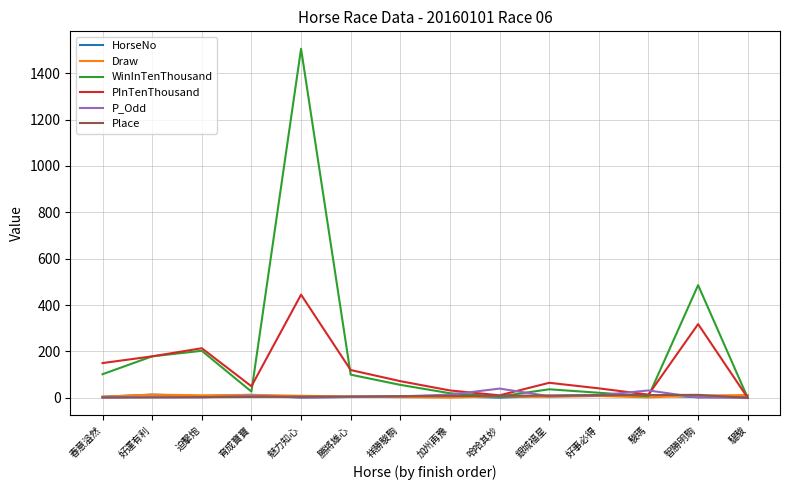

Does the chart display data point markers on the line(s)?

No